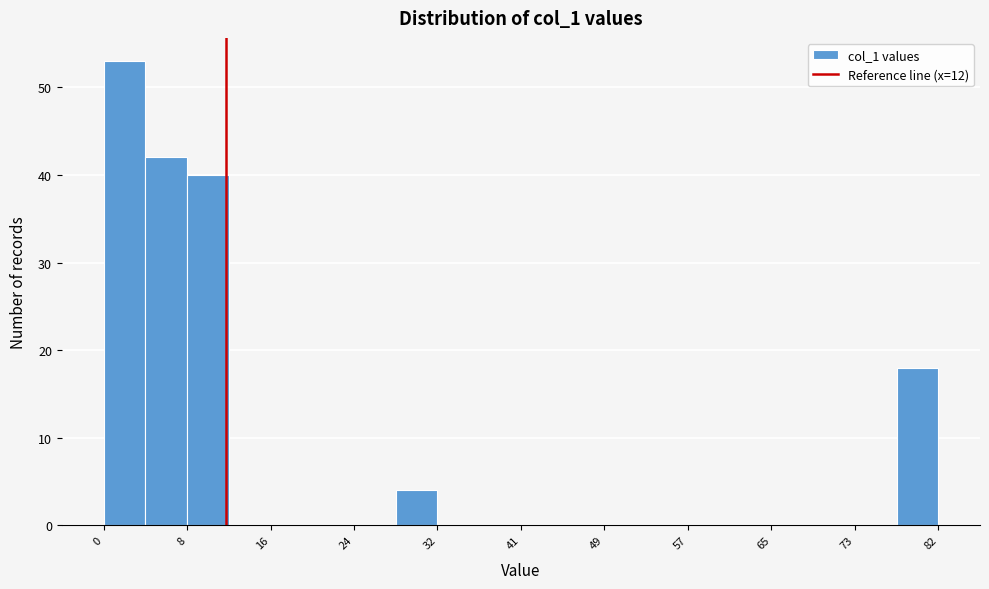

Over which range of the x-axis is the bar tallest?

0.0 to 4.1